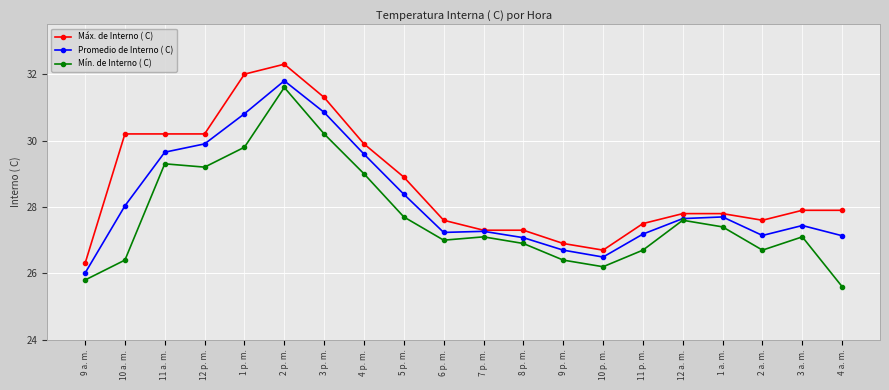

The Mín. de Interno ( C) series shows 27.7 at 5 p. m.. True or false?

True